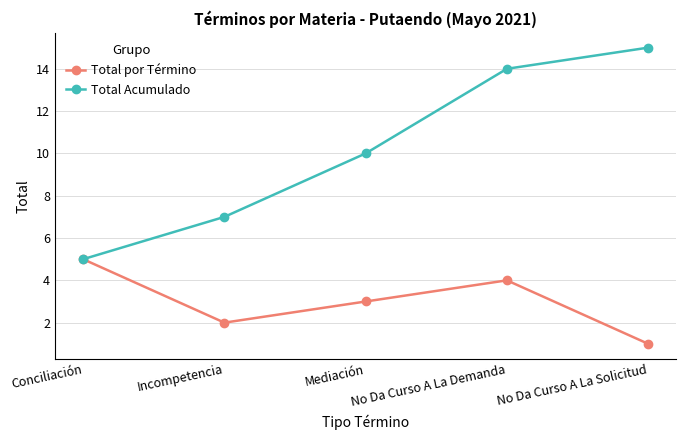

What is the label of the 2nd point from the right?

No Da Curso A La Demanda